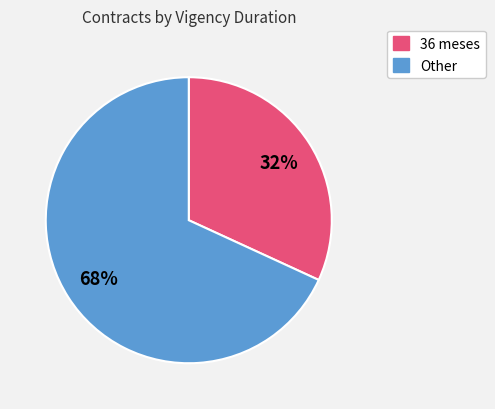

To the nearest percent, what is the average slice percentage?

50%